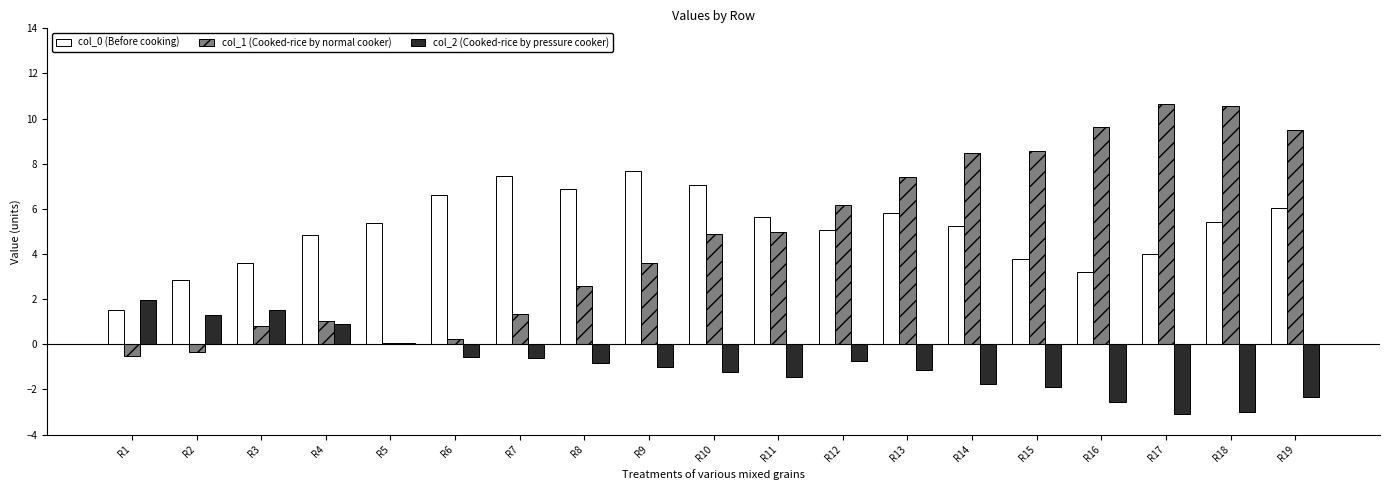

What is the highest value of the col_0 (Before cooking) series?

7.7